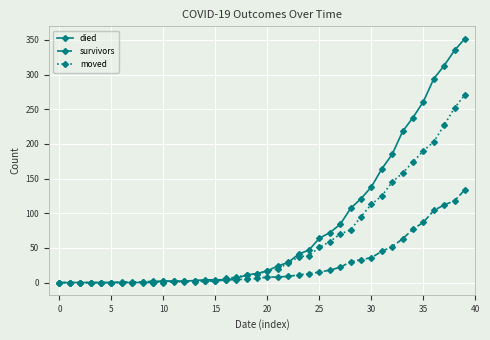

Which series has the largest range (max minus min)?

died